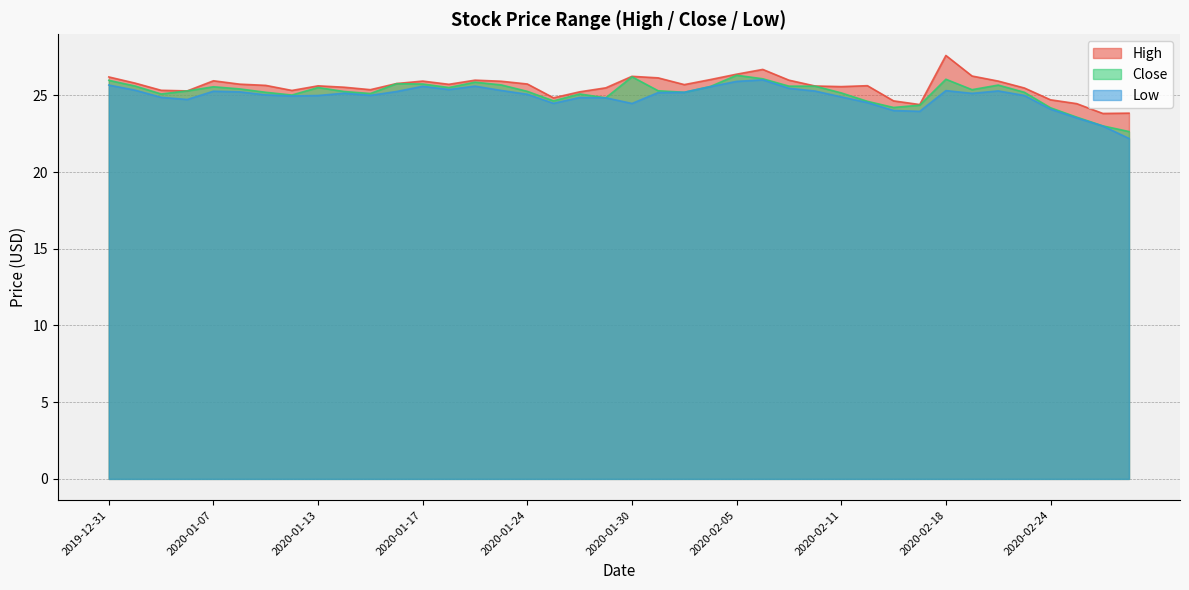

The value of Low at 2020-02-19 is 25.1. True or false?

True